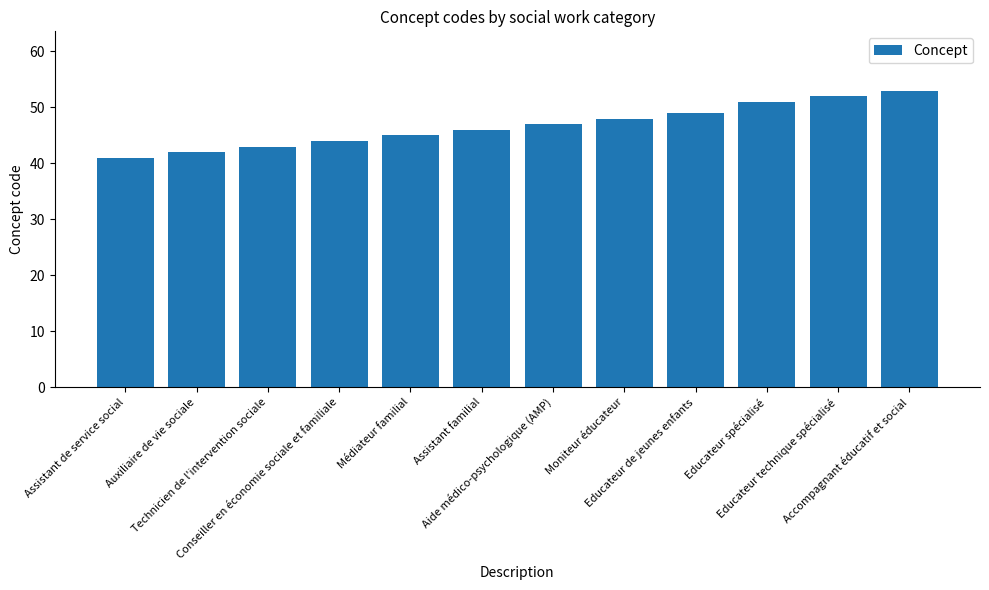

What is the minimum value shown in the chart?

41